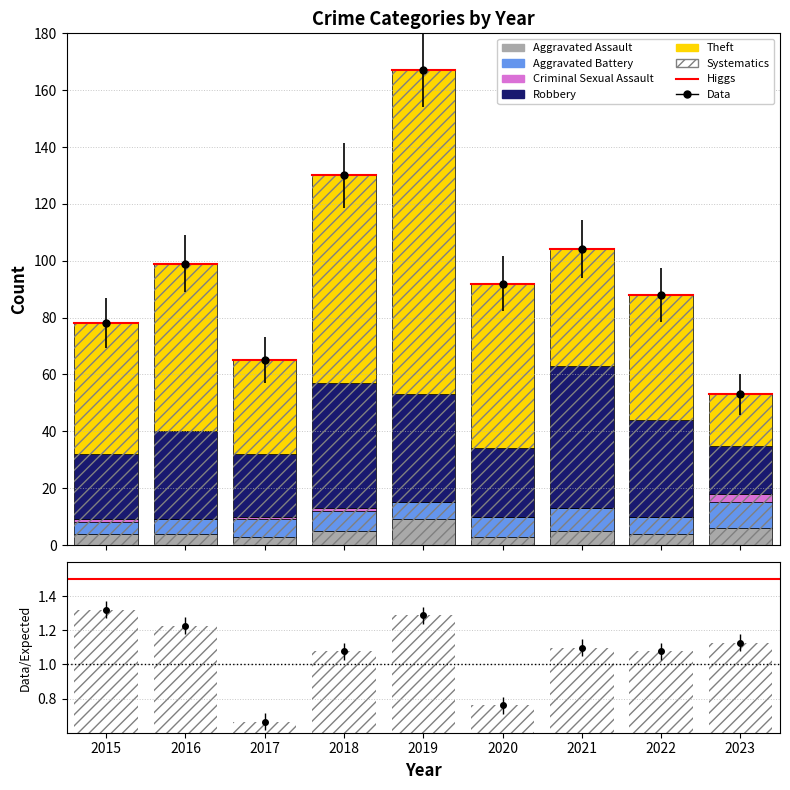

What is the sum of all Criminal Sexual Assault values?

6